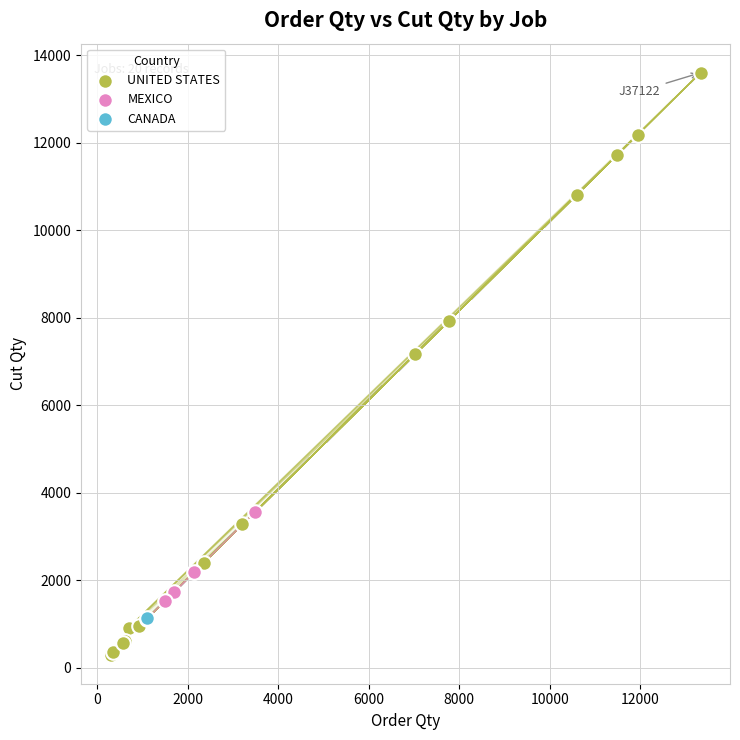

What are all the series names shown in the legend?

UNITED STATES, MEXICO, CANADA